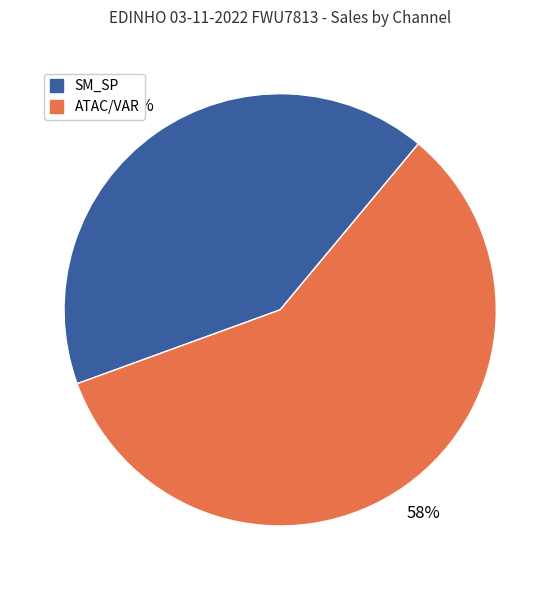

Count the number of slices in the pie.

2